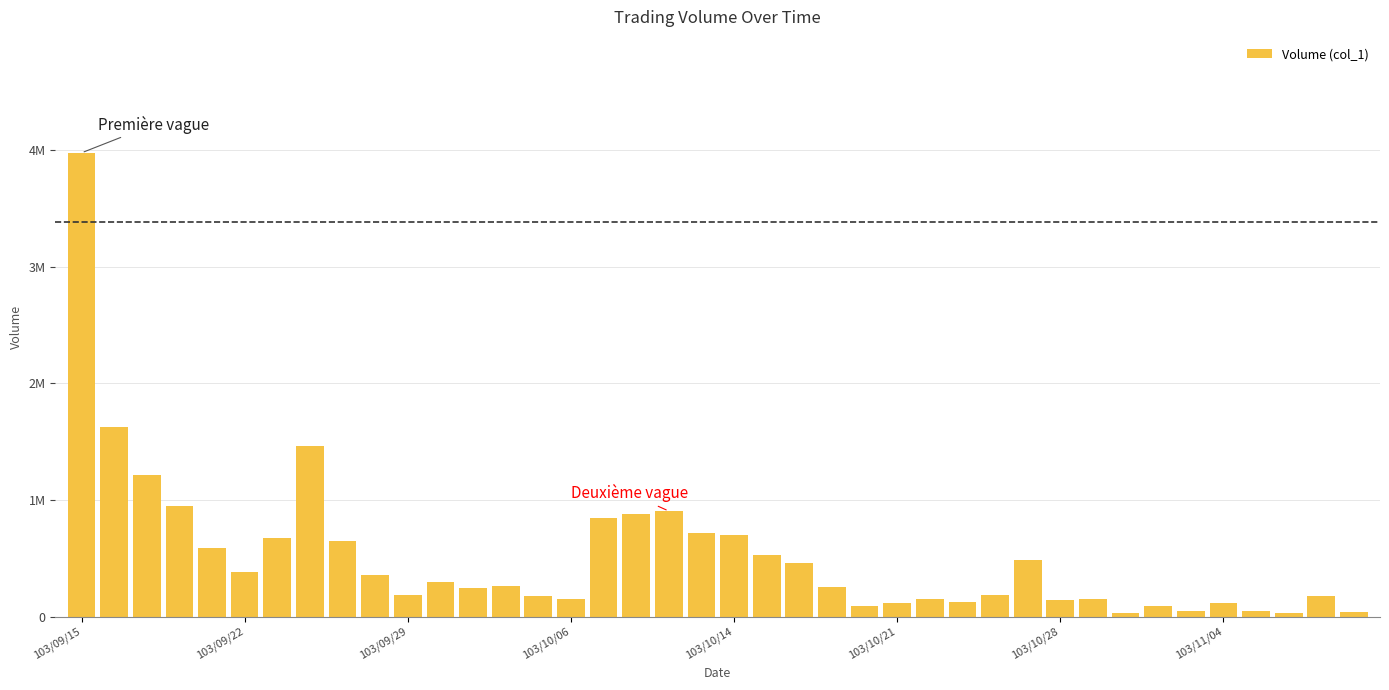

Rank the categories by value from lowest to highest.

32, 37, 39, 34, 36, 33, 24, 25, 35, 27, 30, 31, 15, 26, 38, 14, 10, 28, 12, 23, 13, 11, 9, 103/10/21, 22, 29, 21, 103/10/14, 8, 103/10/28, 20, 19, 16, 17, 18, 103/10/06, 103/09/29, 103/11/04, 103/09/22, 103/09/15